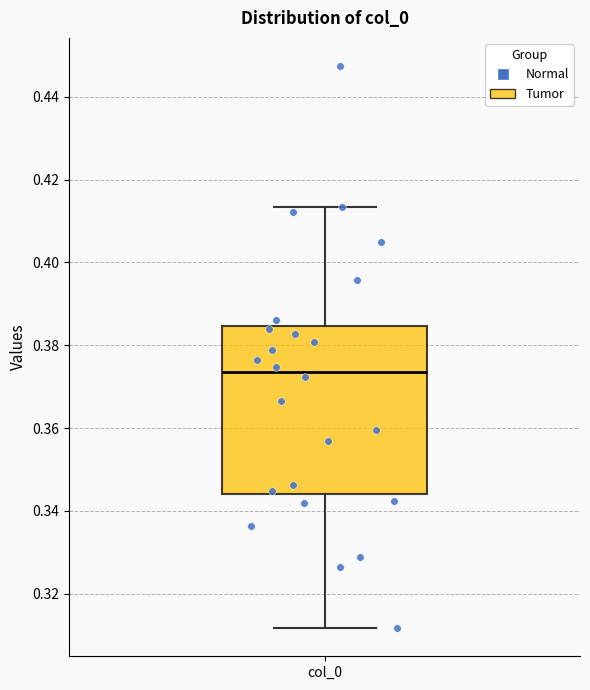

Where is the upper edge of the box for col_0 on the y-axis? The values are not printed on the chart, so give them approximately, as read against the axis.

0.384